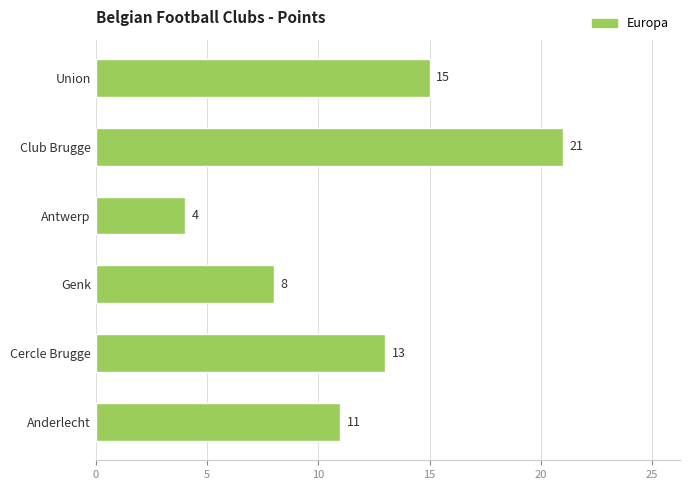

How many values are between 8 and 15?

4